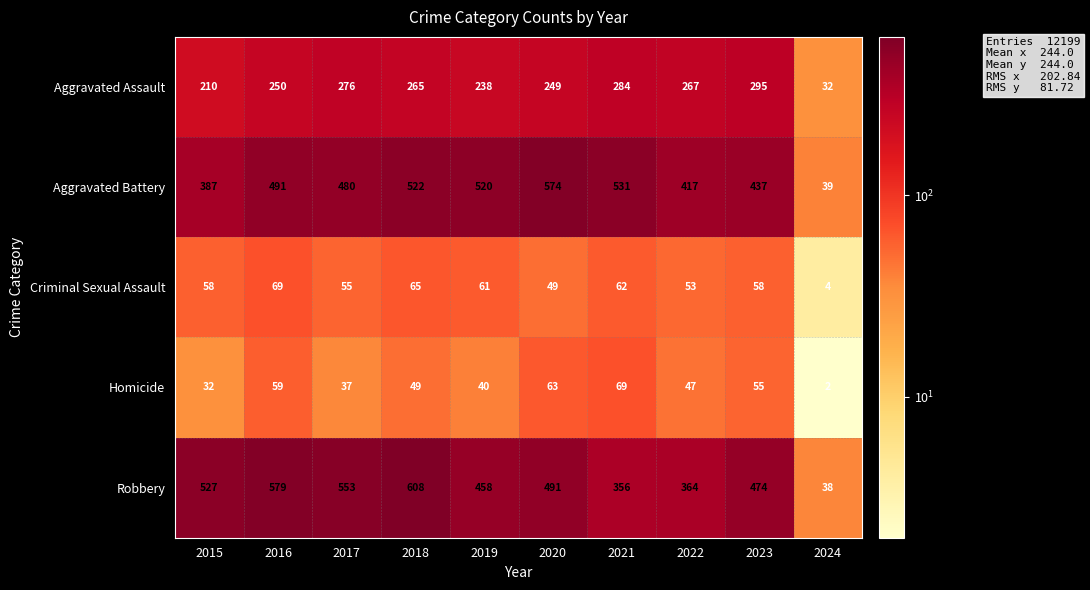

Which series has the widest spread of values?

Robbery